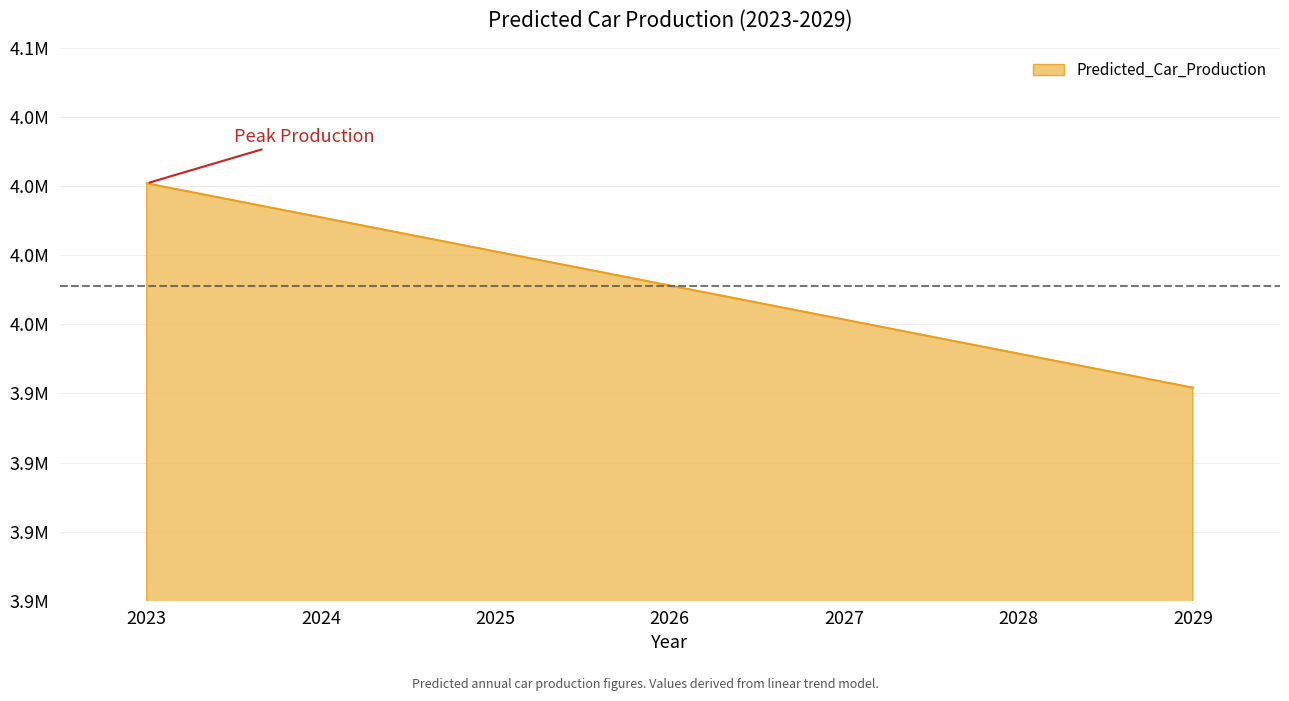

Does the chart display data point markers on the line(s)?

No